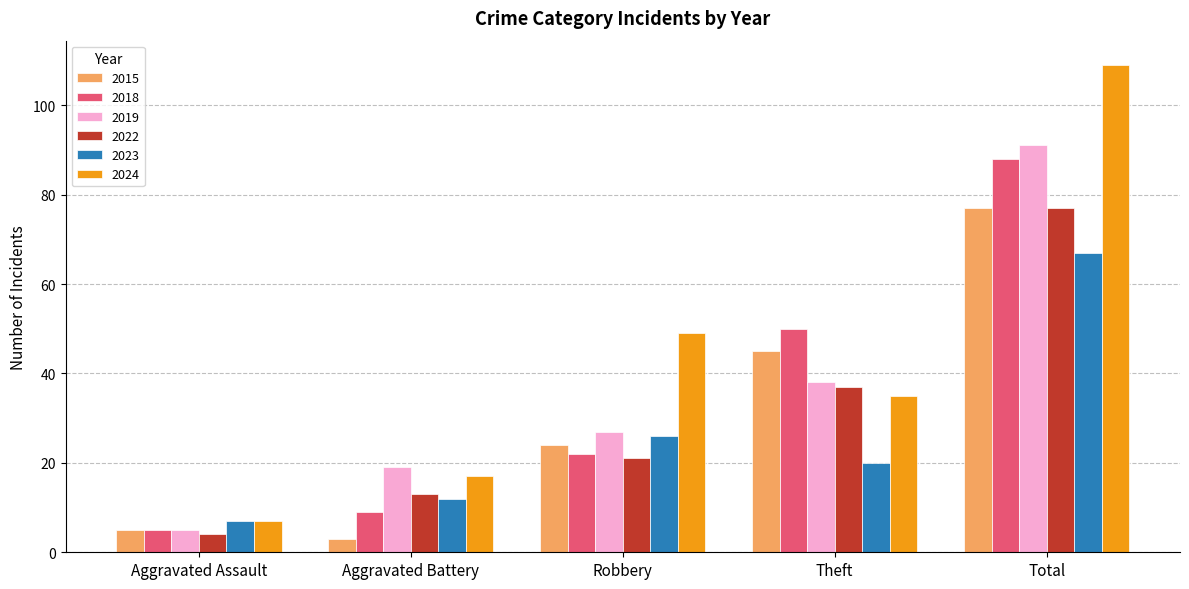

How many distinct data groups are displayed?

6